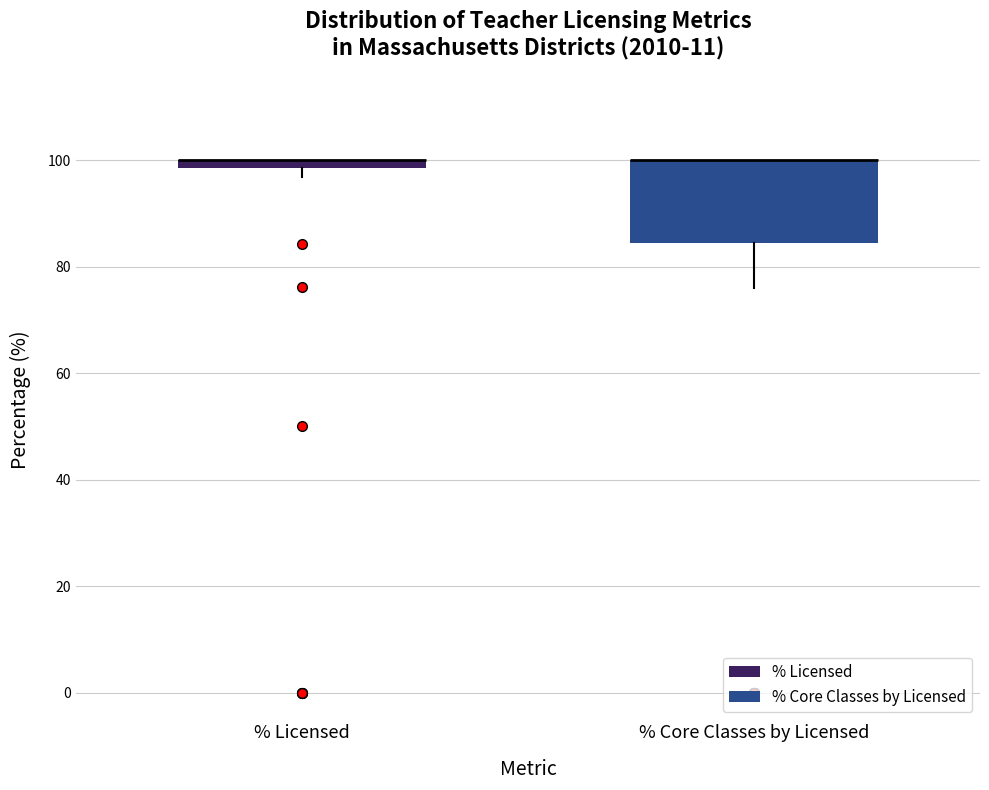

Where is the lower edge of the box for % Licensed on the y-axis? The values are not printed on the chart, so give them approximately, as read against the axis.

98